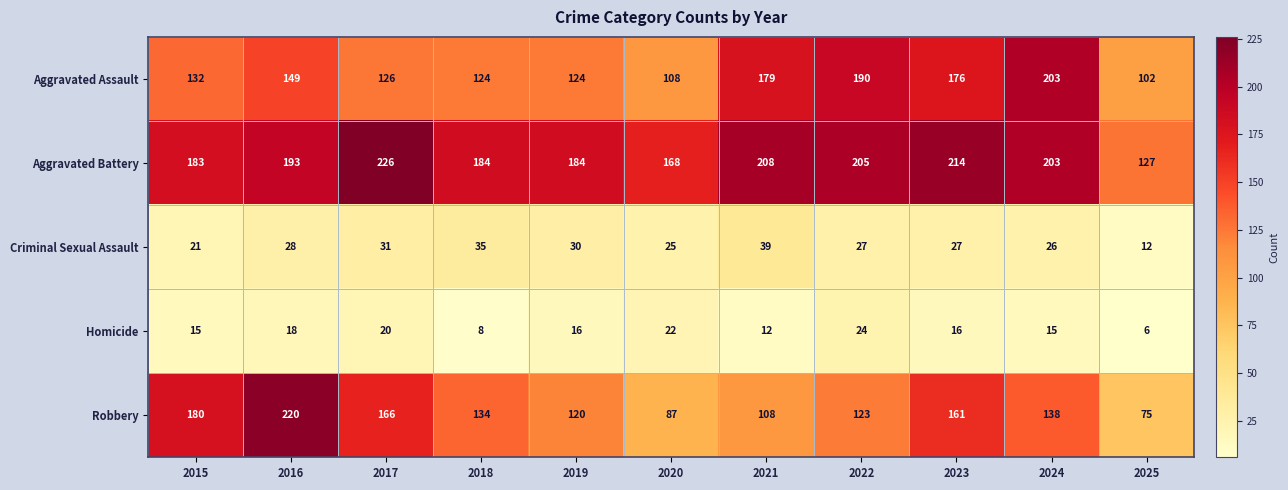

How many distinct data groups are displayed?

5